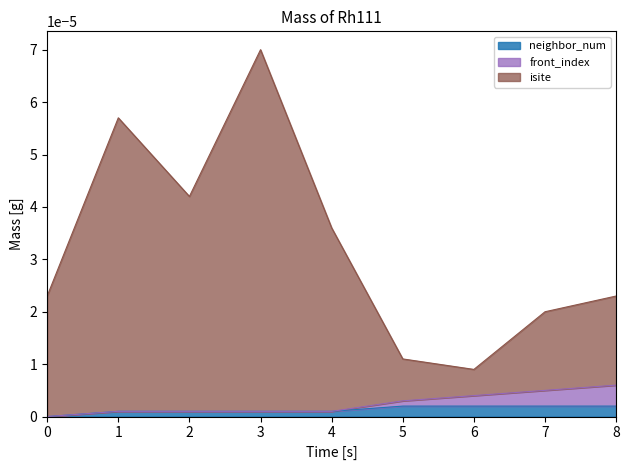

True or false: neighbor_num and isite intersect in this chart.

False